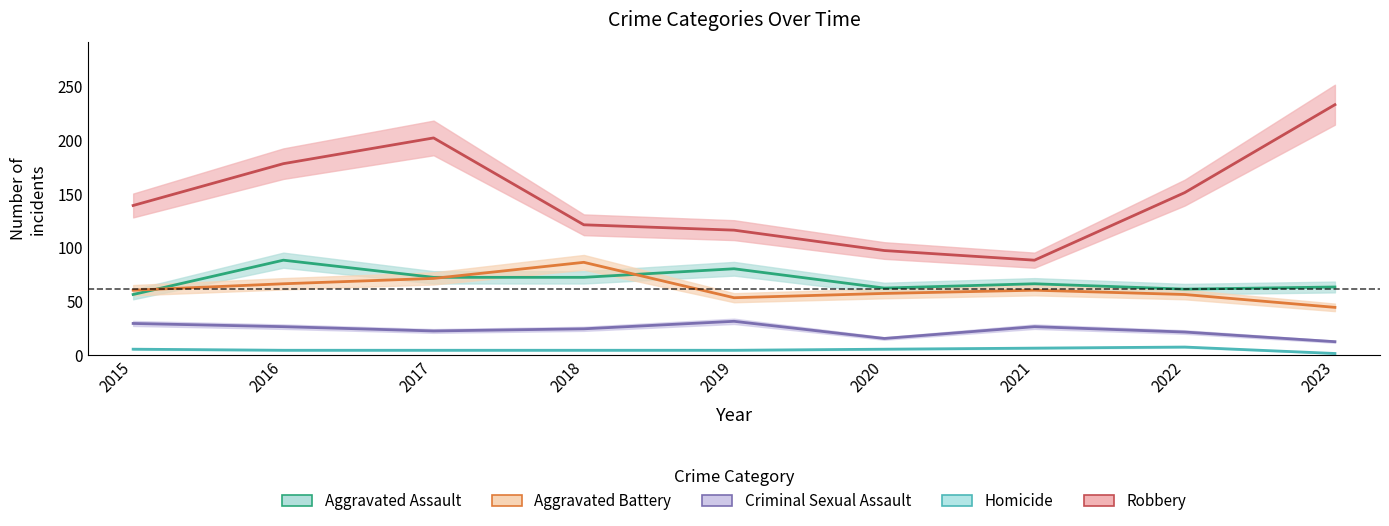

True or false: Robbery and Aggravated Assault intersect in this chart.

False